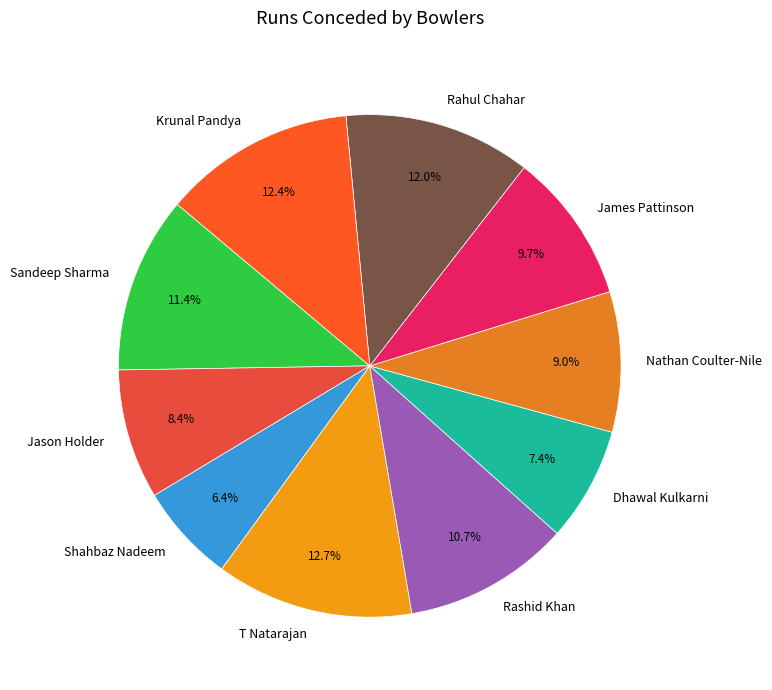

Does any single category account for the majority?

No